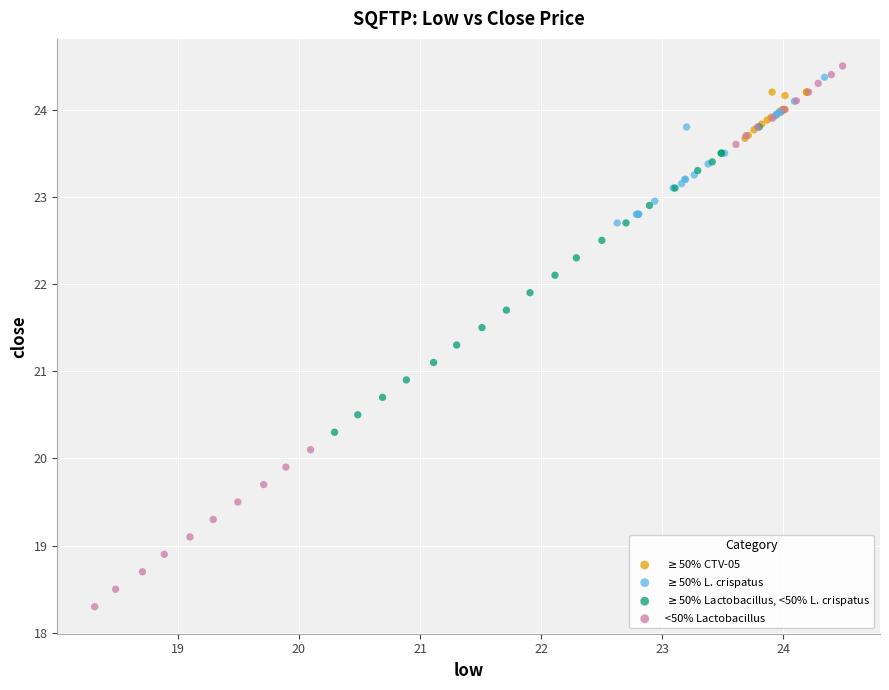

Which series contains the lowest Y value?

<50% Lactobacillus